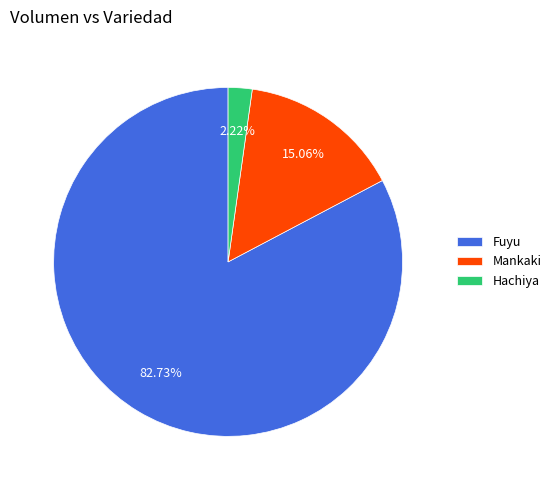

Which has a higher value, Fuyu or Hachiya?

Fuyu